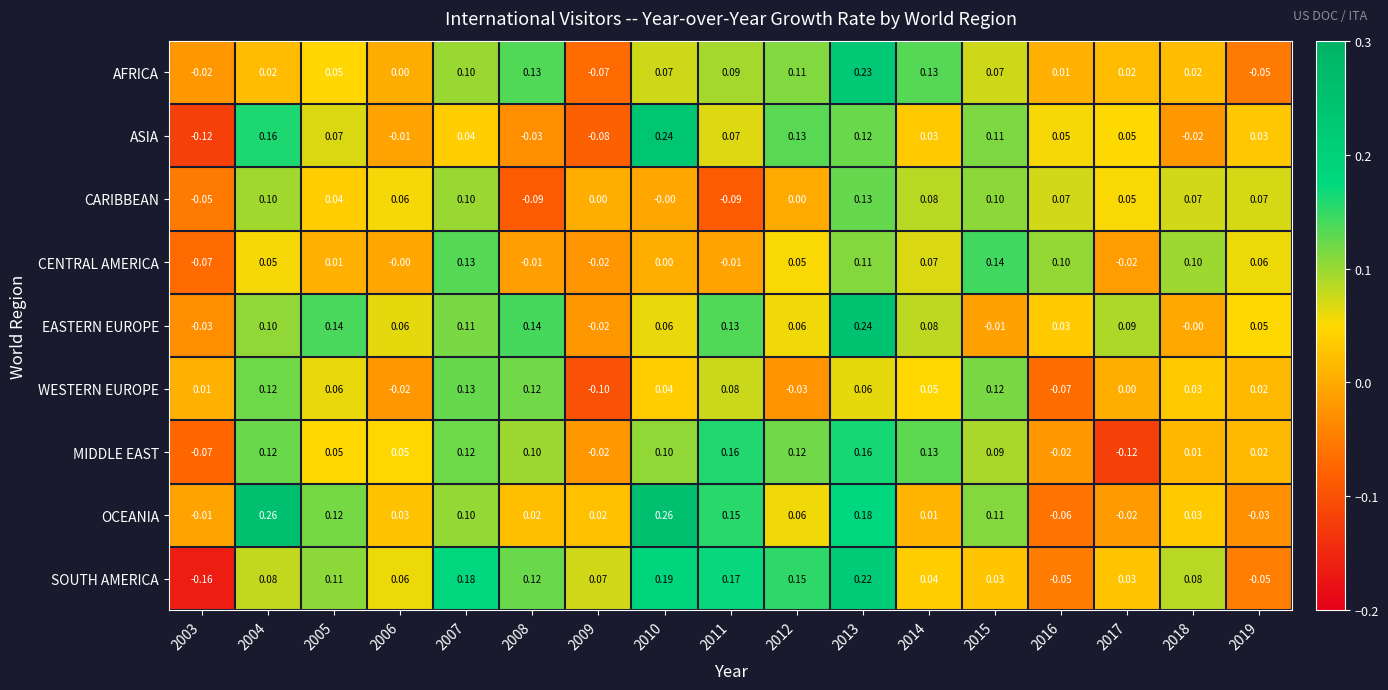

Which series changed the most between 2006 and 2010?

ASIA